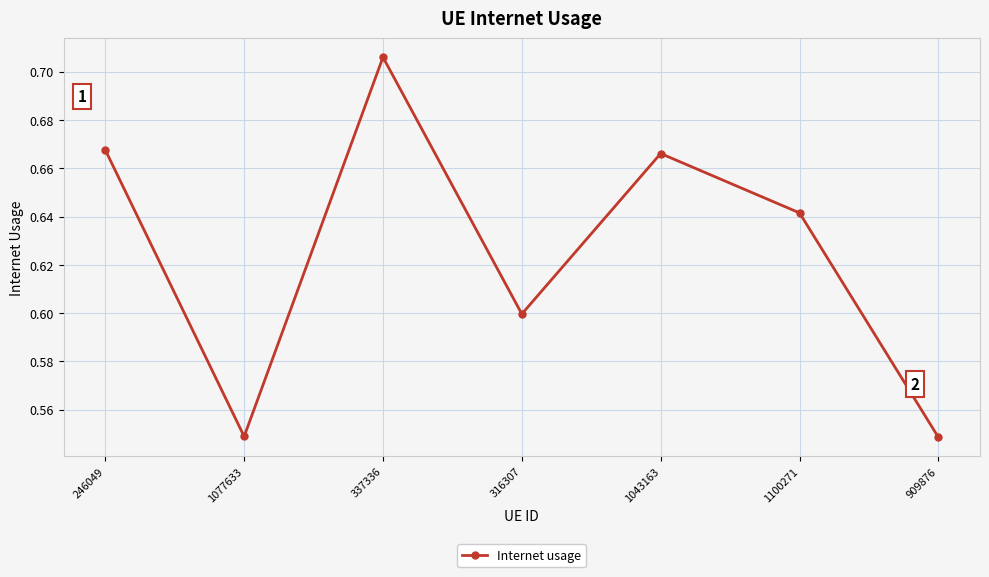

True or false: there are more than 0 points higher than both neighbors.

True